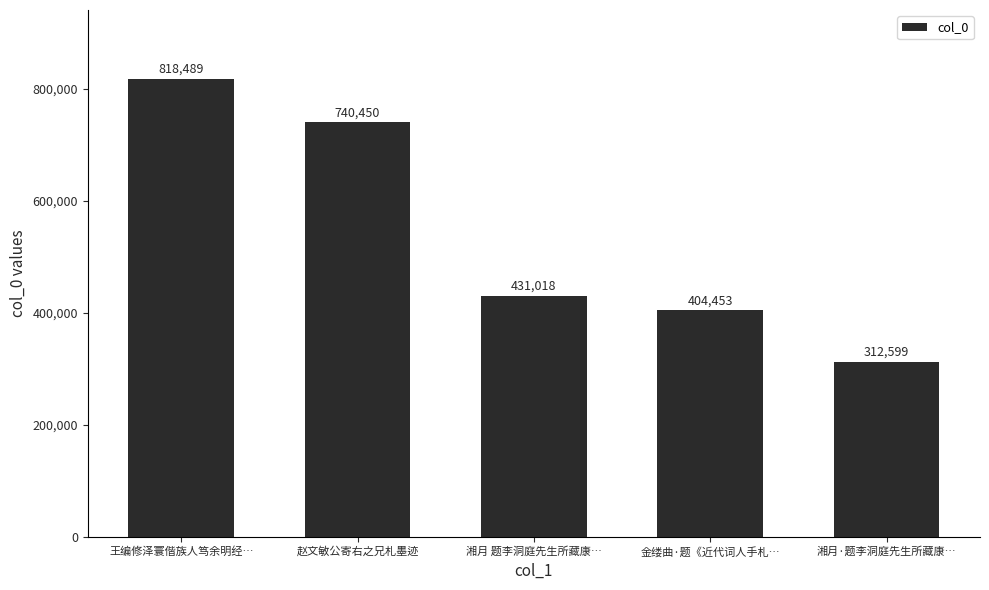

Where is the data nearest to the value 565544?

湘月 题李洞庭先生所藏康…